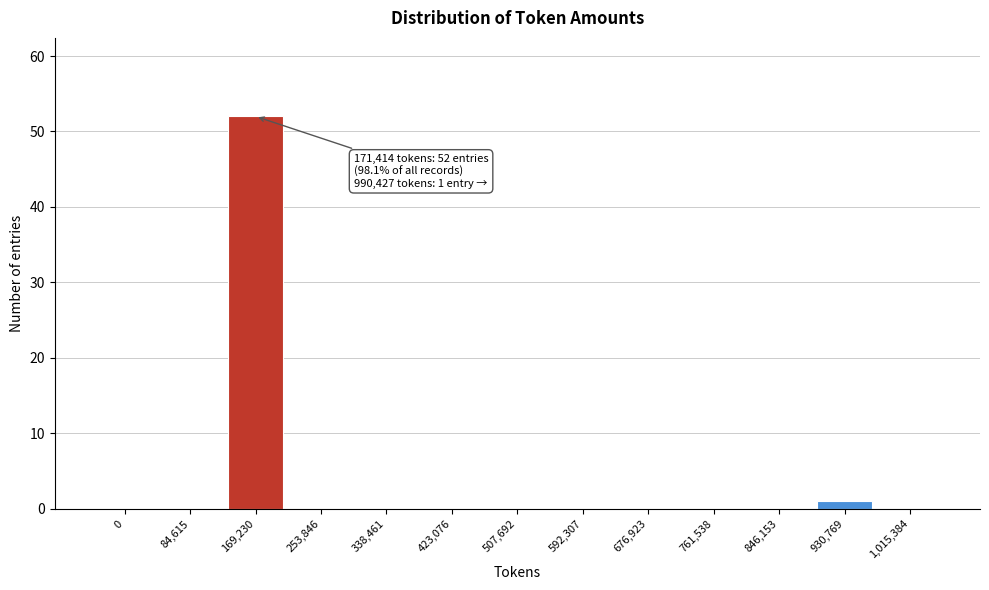

Reading left to right, transcribe all the data shown in this chart.

0=0	84,615=0	169,230=52	253,846=0	338,461=0	423,076=0	507,692=0	592,307=0	676,923=0	761,538=0	846,153=0	930,769=1	1,015,384=0